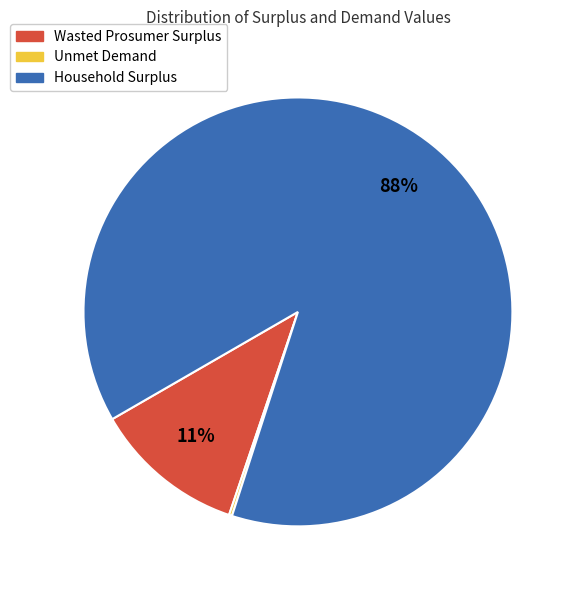

What is the largest slice in the pie chart?

Household Surplus